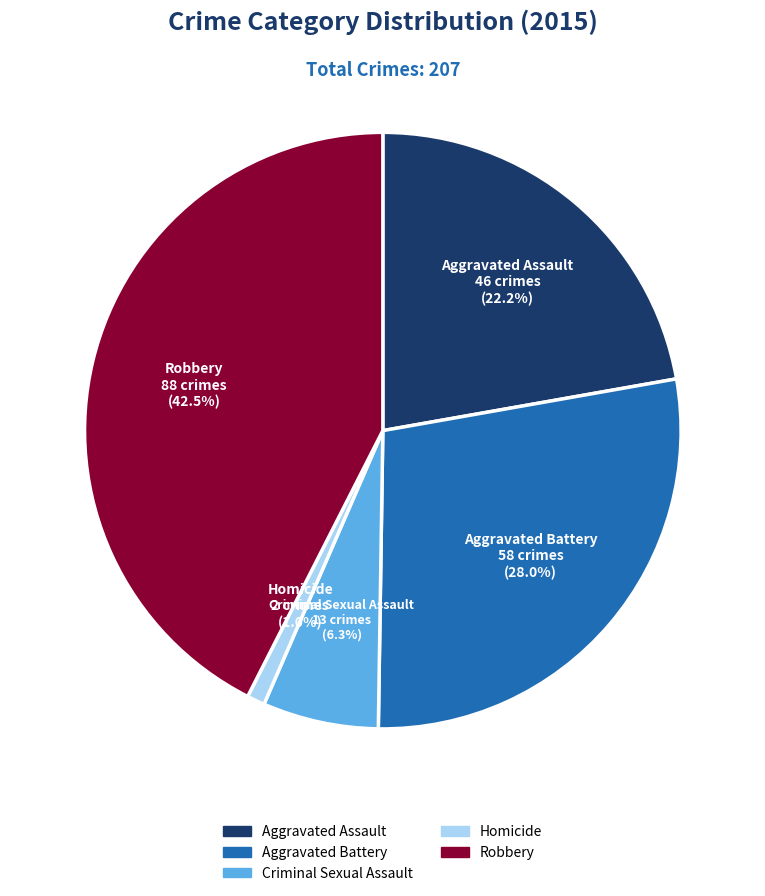

To the nearest percent, what percentage of the pie is Aggravated Battery?

28%